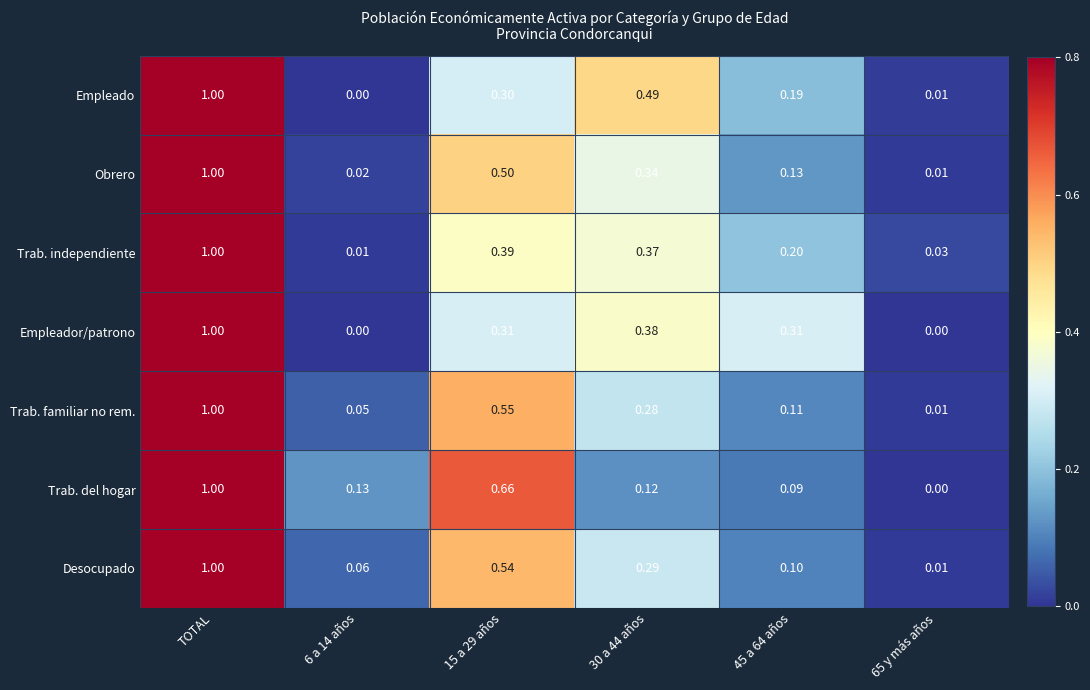

At which category does the chart reach its peak across all series?

TOTAL